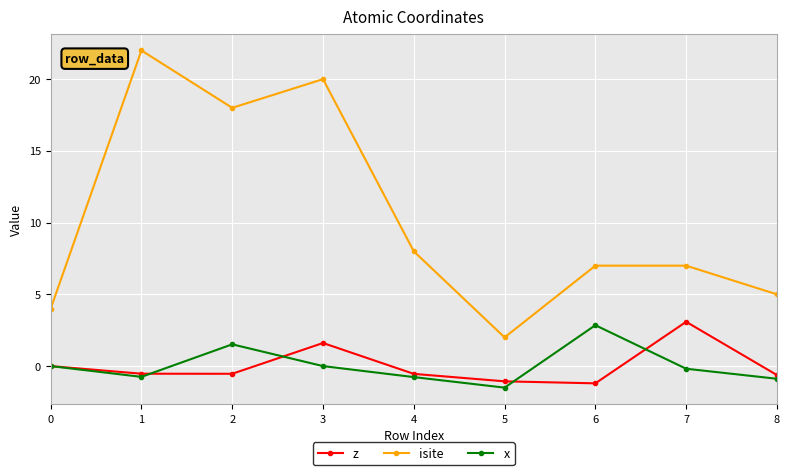

Is the value of x at 4 greater than the value of z at 3?

No